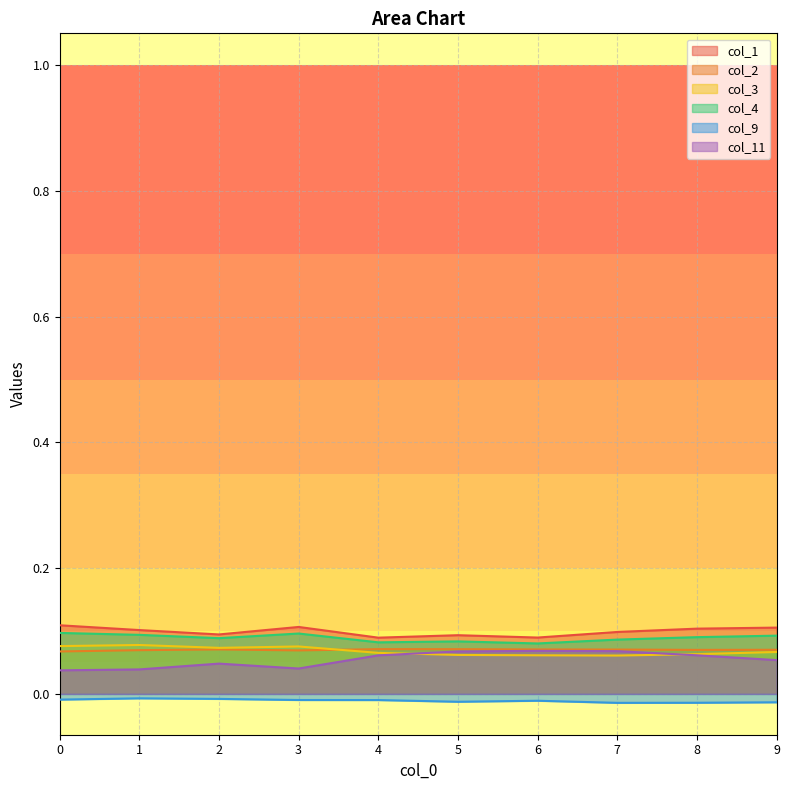

How many distinct data groups are displayed?

6